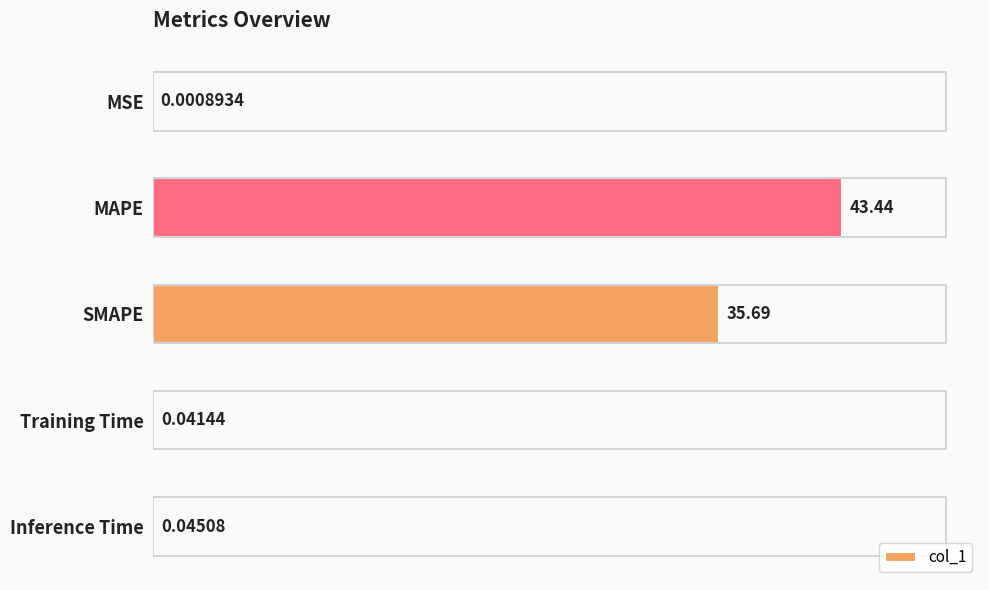

At which category does the chart reach its peak across all series?

MAPE